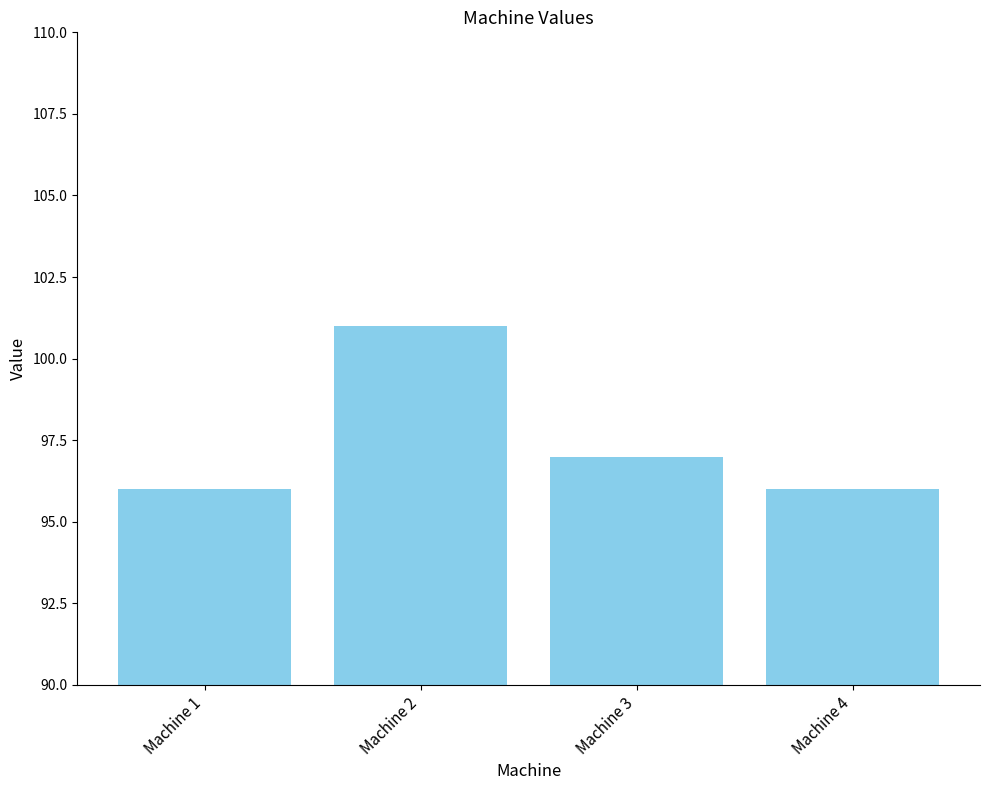

Which has a higher value, Machine 1 or Machine 2?

Machine 2